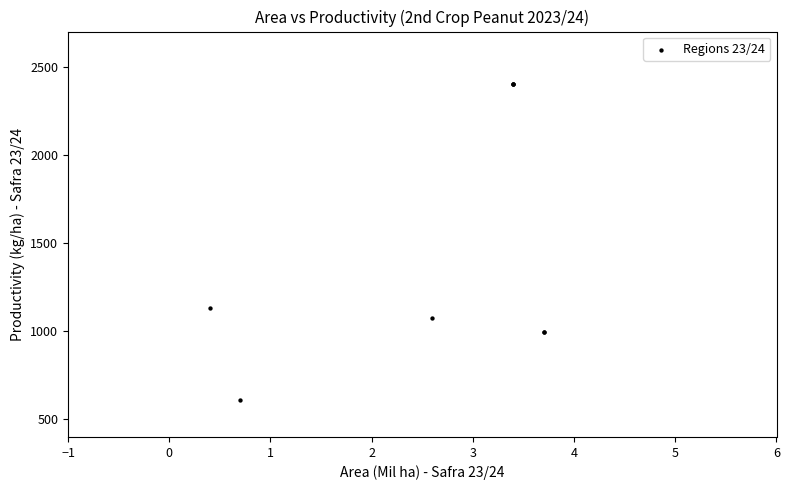

What Y value in the scatter plot is closest to 1505?

1131.0